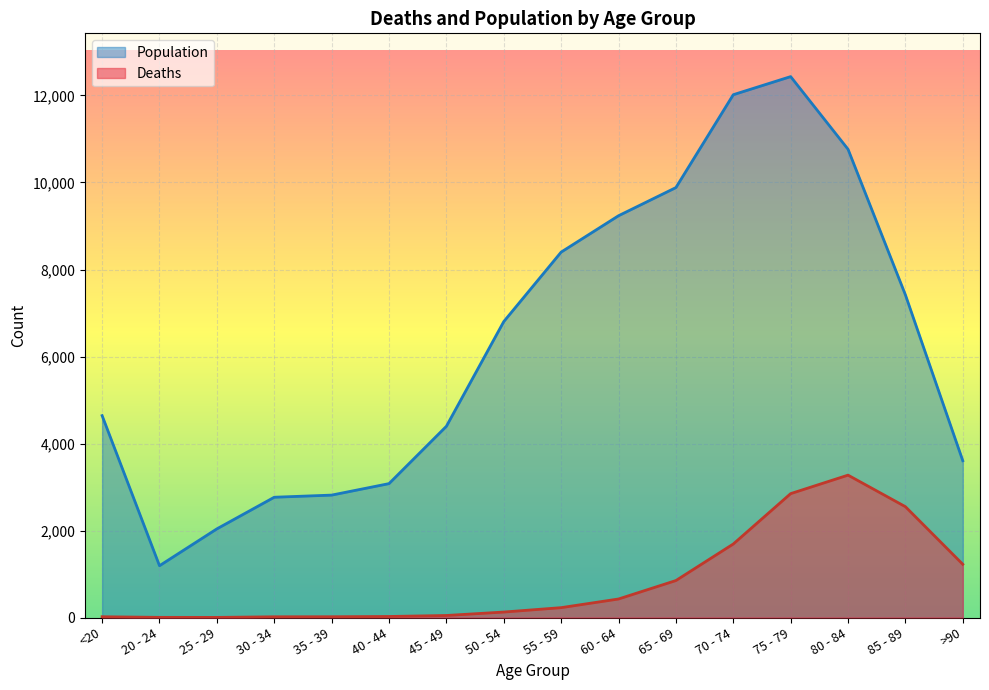

Is it true that Population equals 9236 at 60 - 64?

True